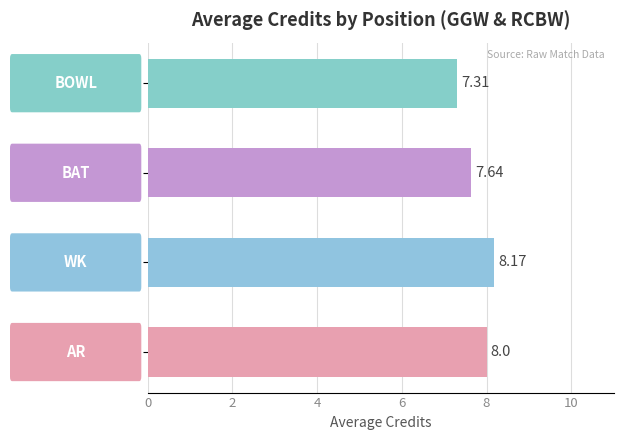

What is the average value?

7.8